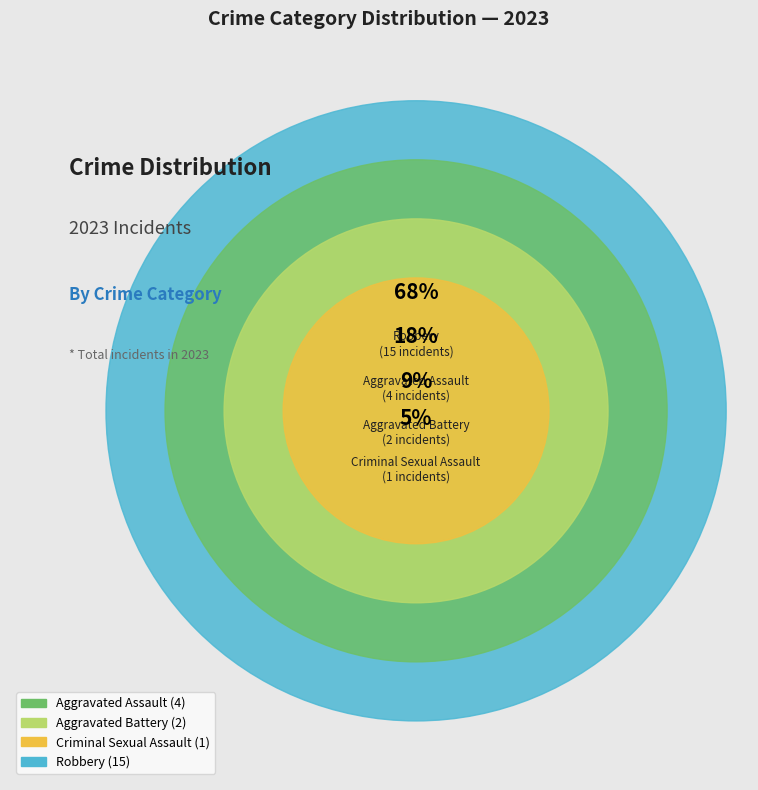

What portion of the pie excludes Criminal Sexual Assault?

95.5%